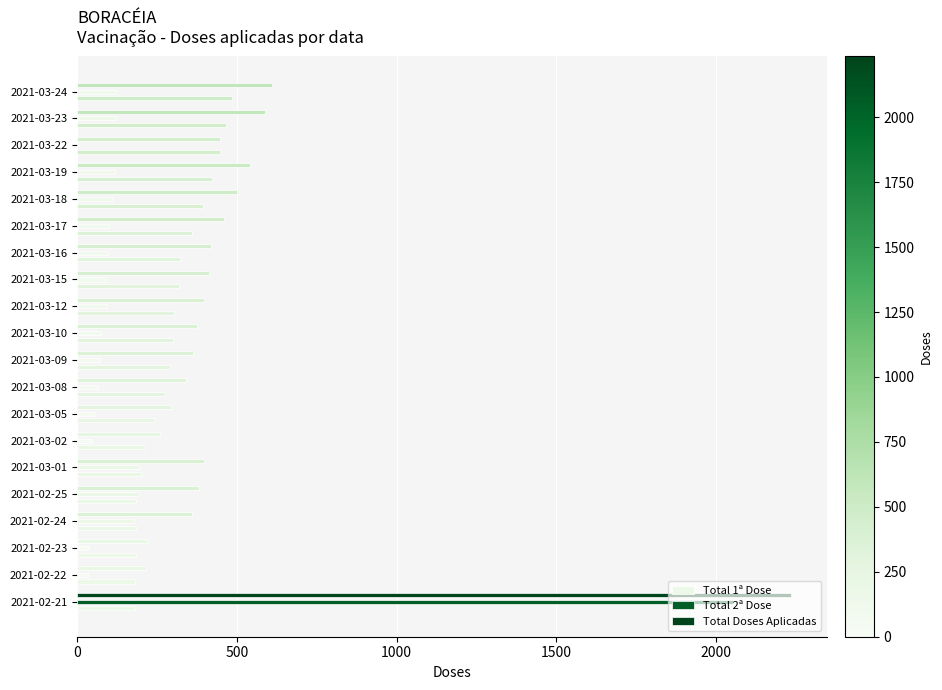

Count the number of data series in this chart.

3